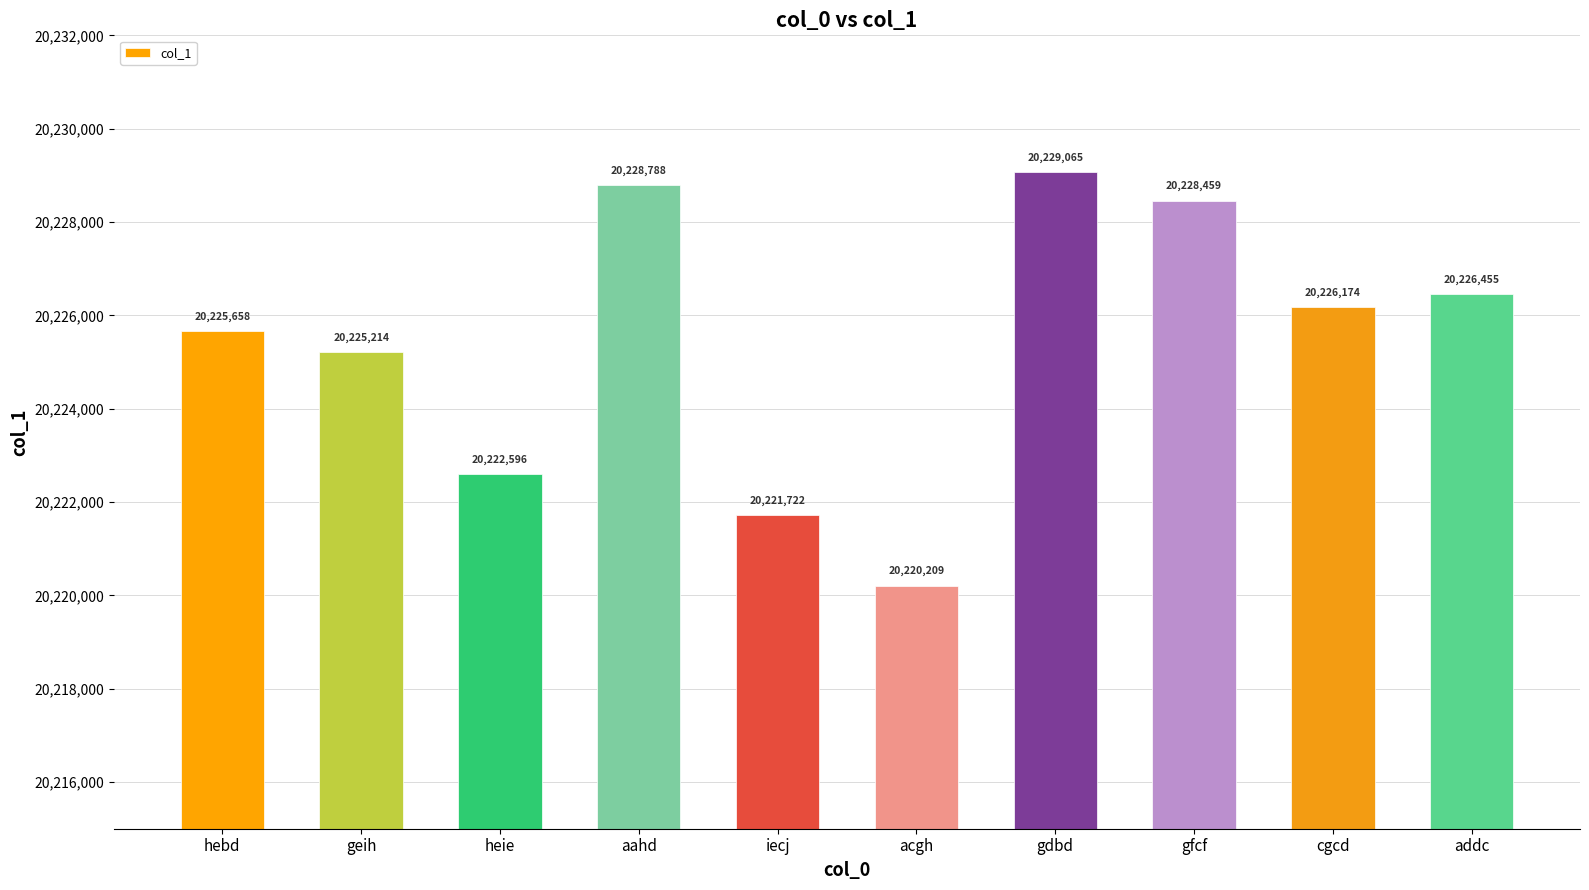

What is the average value?

20225434